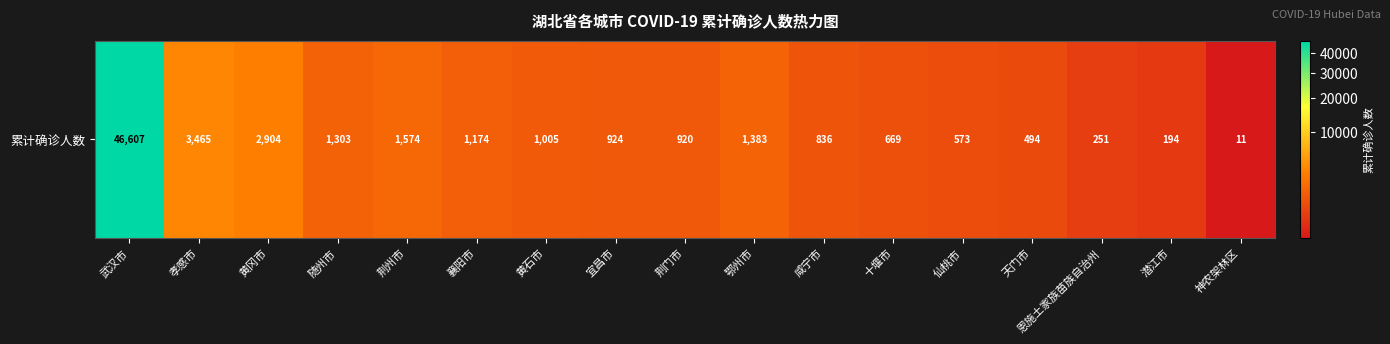

The value at 荆州市 is 2368. True or false?

False